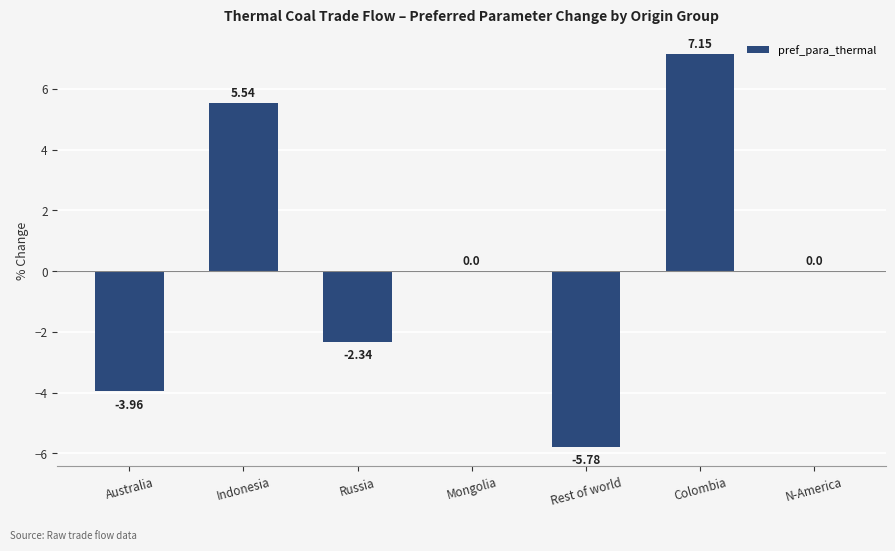

At which label does the data first exceed 0?

Indonesia